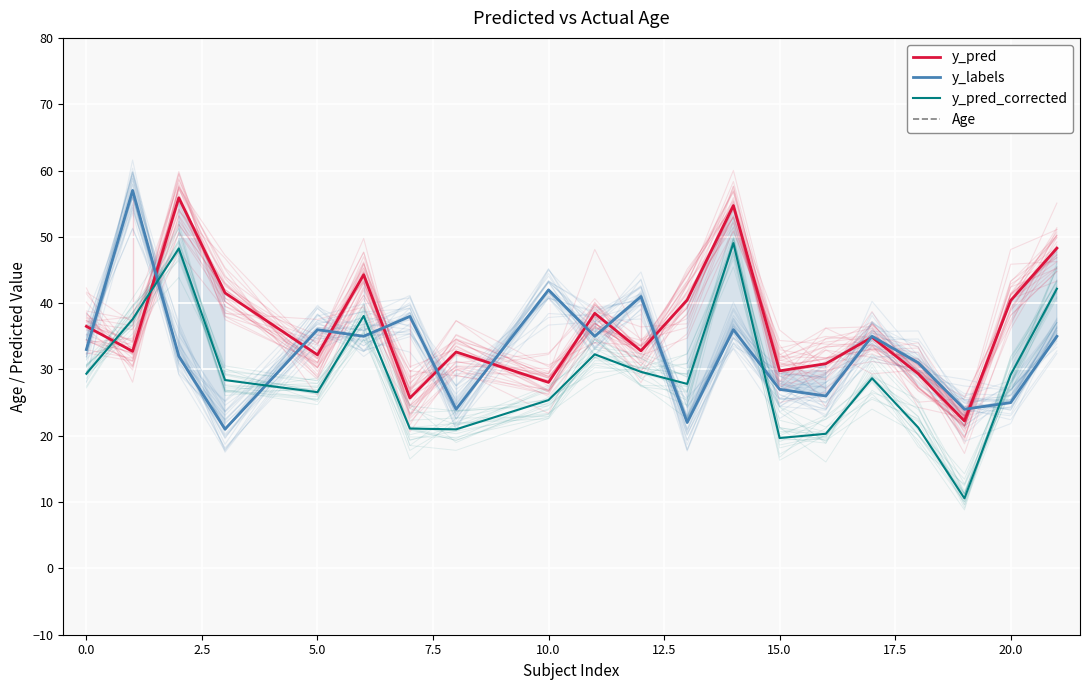

Reading right to left, what are all the values shown in this chart?

y_pred: 48.3	40.4	22.2	29.4	34.9	30.9	29.8	54.7	40.5	32.8	38.5	28.1	32.6	25.7	44.3	32.2	41.5	55.9	32.7	36.5
y_labels: 35.0	25.0	24.0	31.0	35.0	26.0	27.0	36.0	22.0	41.0	35.0	42.0	24.0	38.0	35.0	36.0	21.0	32.0	57.0	33.0
y_pred_corrected: 42.2	29.2	10.6	21.2	28.7	20.3	19.7	49.1	27.8	29.6	32.3	25.4	21.0	21.1	38.1	26.6	28.4	48.2	37.6	29.4
Age: 35.0	25.0	24.0	31.0	35.0	26.0	27.0	36.0	22.0	41.0	35.0	42.0	24.0	38.0	35.0	36.0	21.0	32.0	57.0	33.0